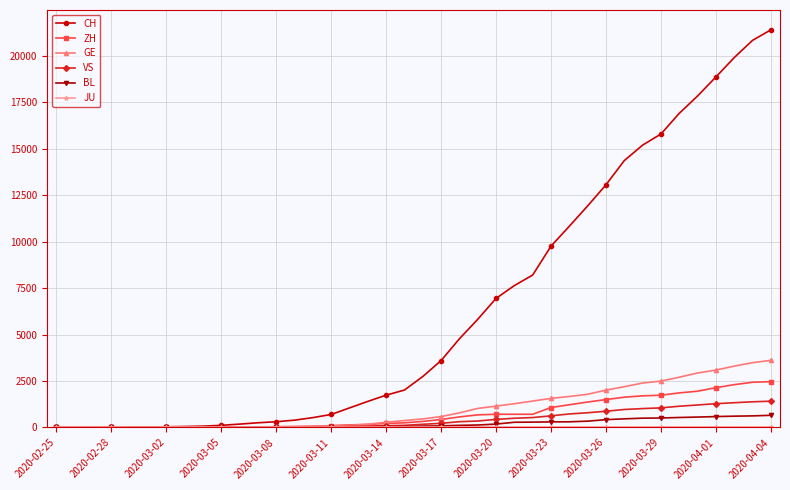

Which series has the largest total across all categories?

CH